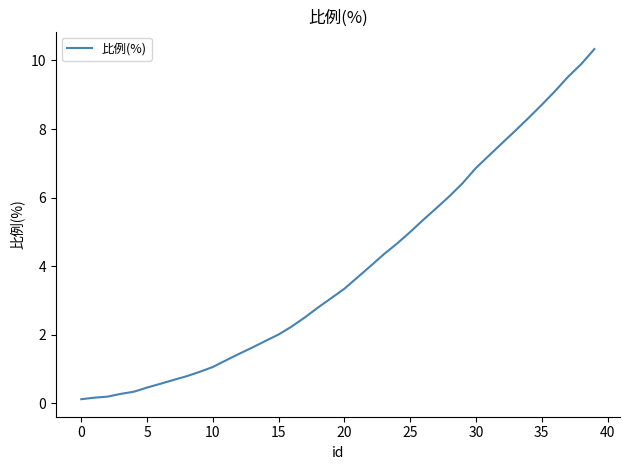

What is the maximum value shown in the chart?

10.3